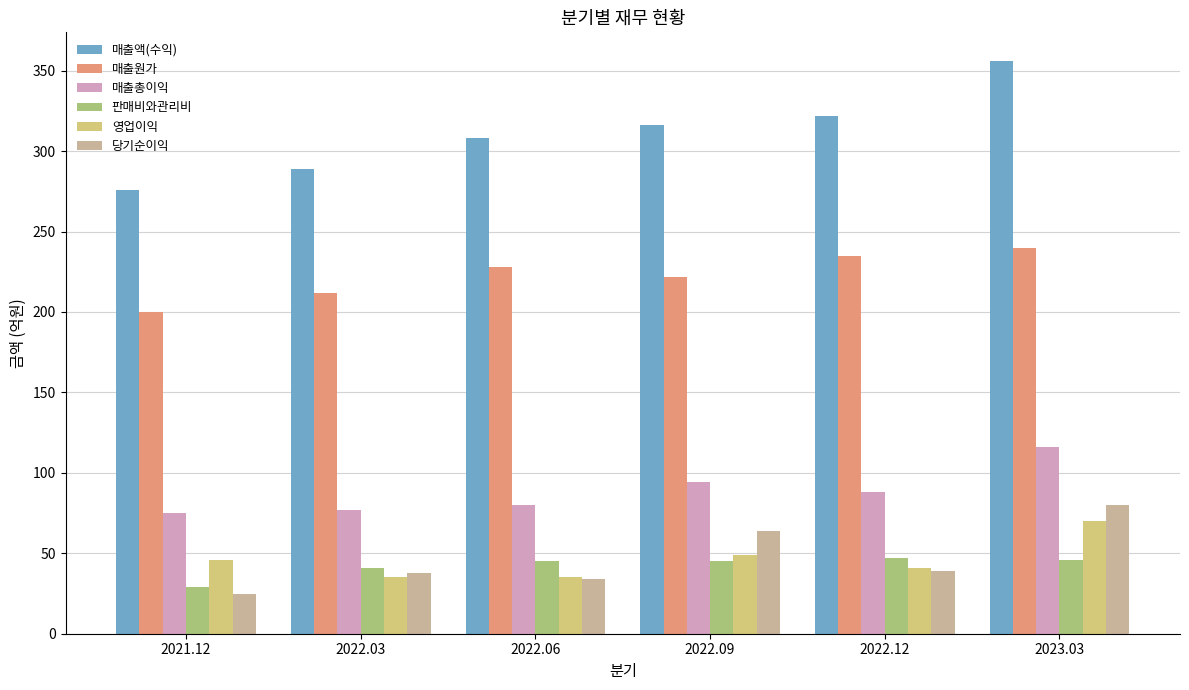

Rank the series at 2022.06 from highest to lowest value.

매출액(수익), 매출원가, 매출총이익, 판매비와관리비, 영업이익, 당기순이익